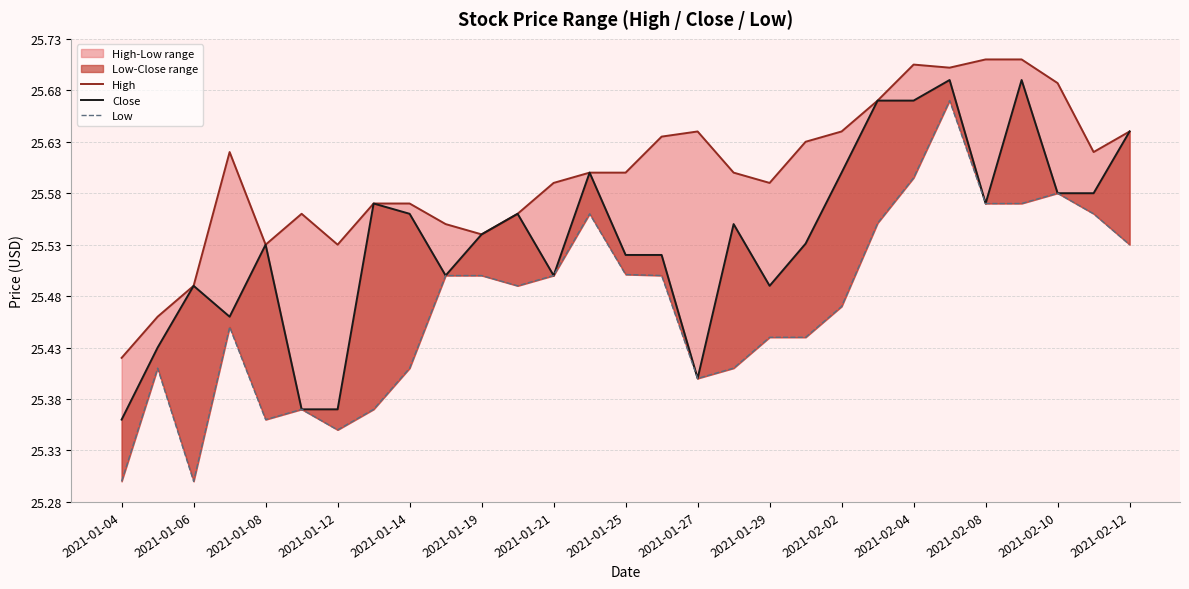

True or false: High and Close cross at least once.

False